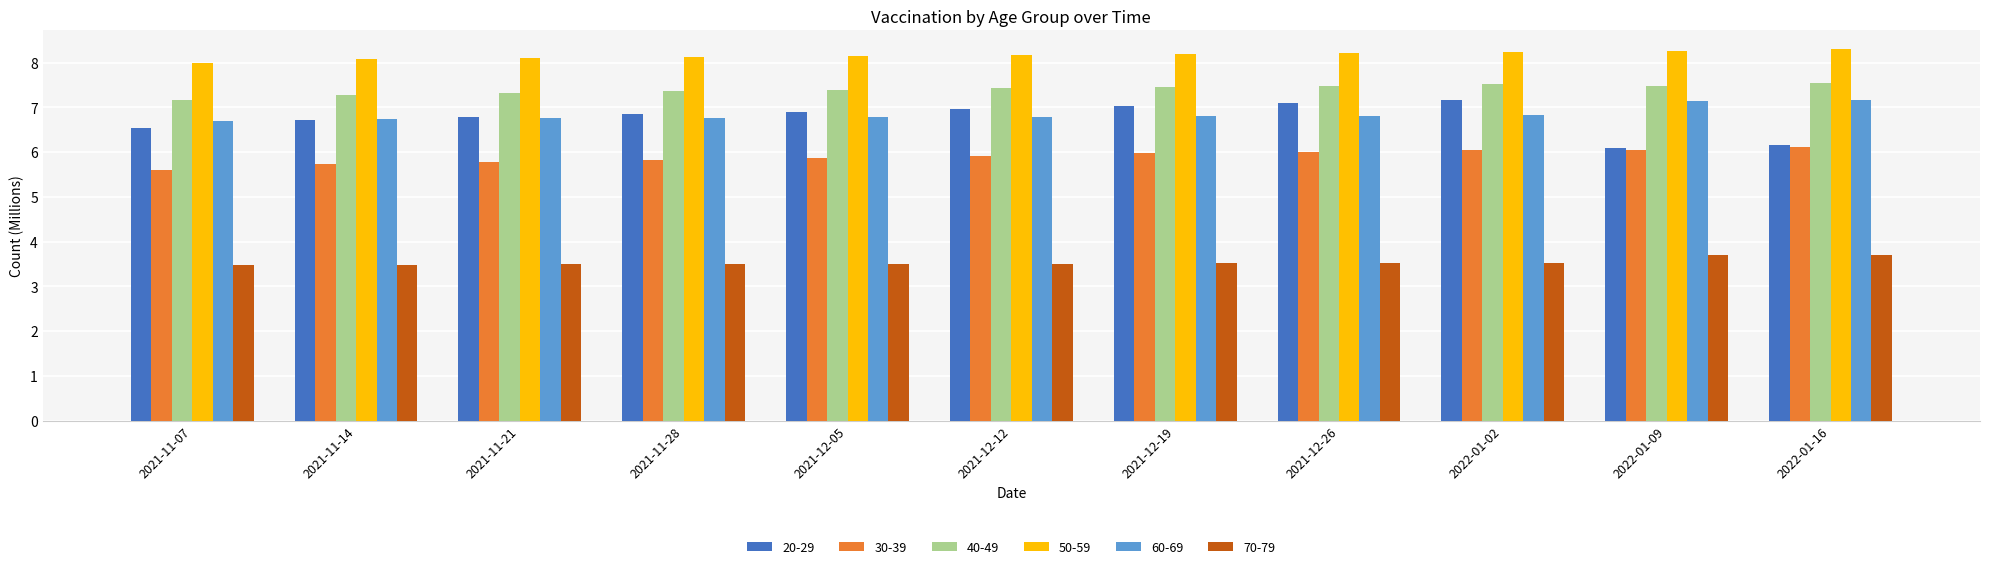

What is the minimum value for 30-39?

5.6